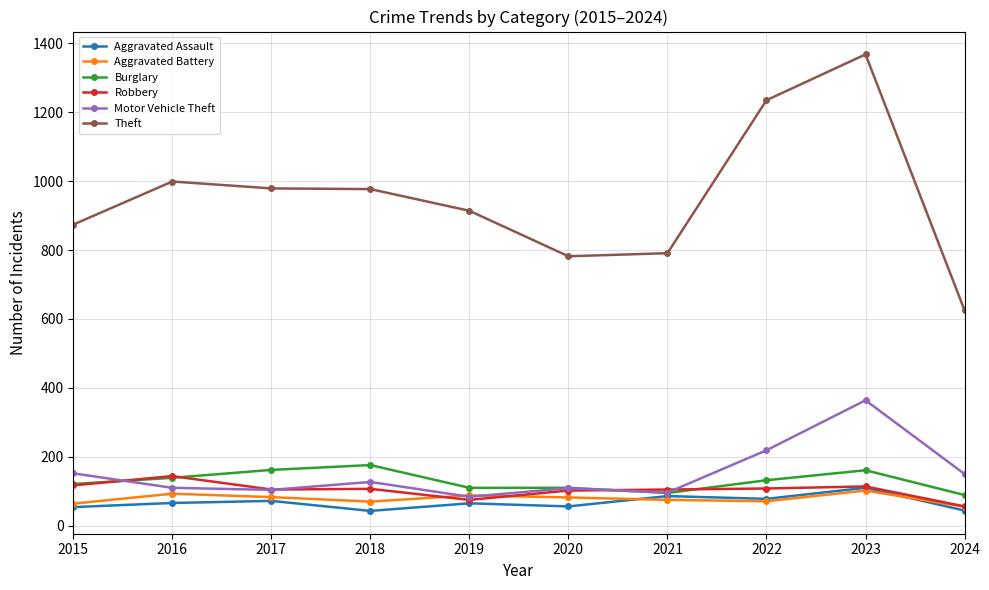

What is the average value of the Robbery series?

103